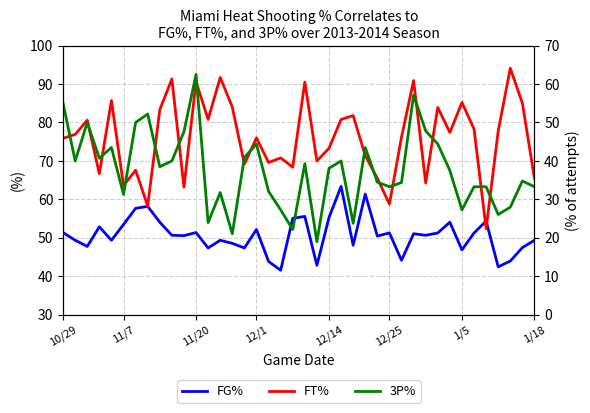

List the series in order of their overall mean, highest first.

FT%, FG%, 3P%